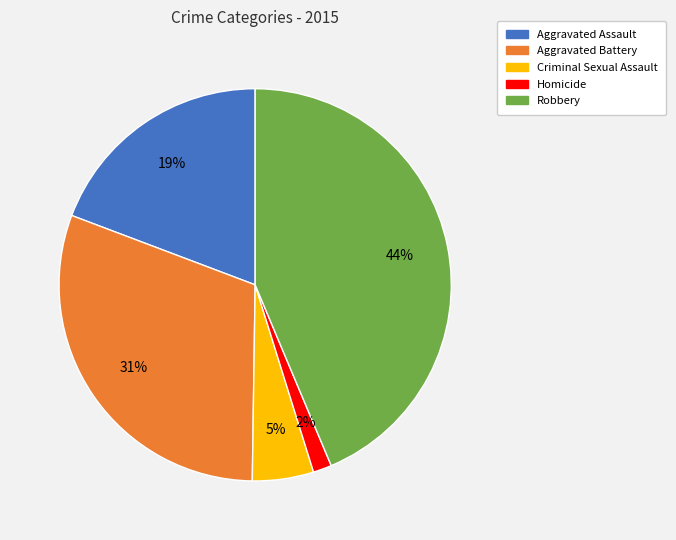

Is it true that Aggravated Battery is 17% of the pie?

False